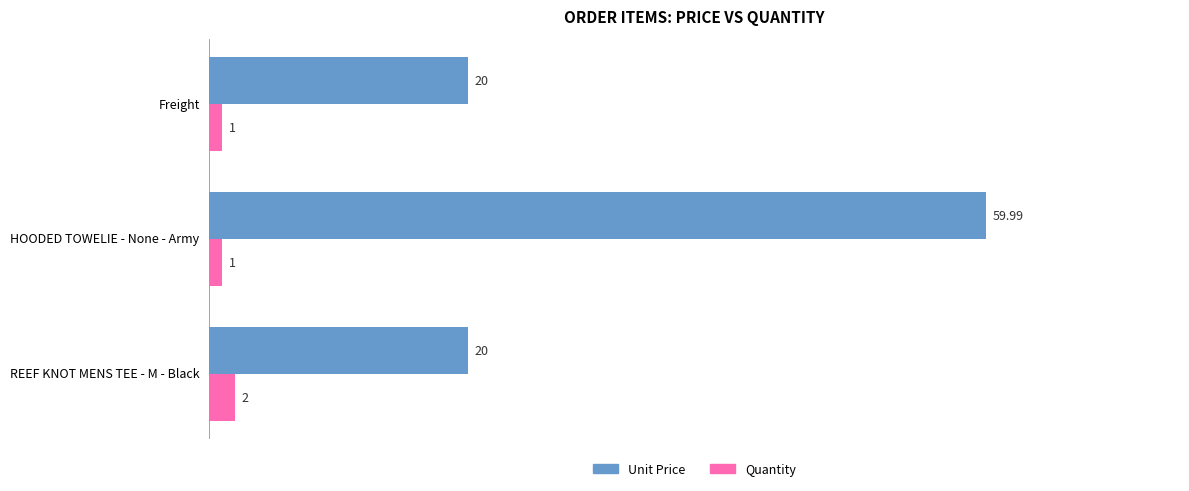

At which category is the sum across all series the highest?

HOODED TOWELIE - None - Army